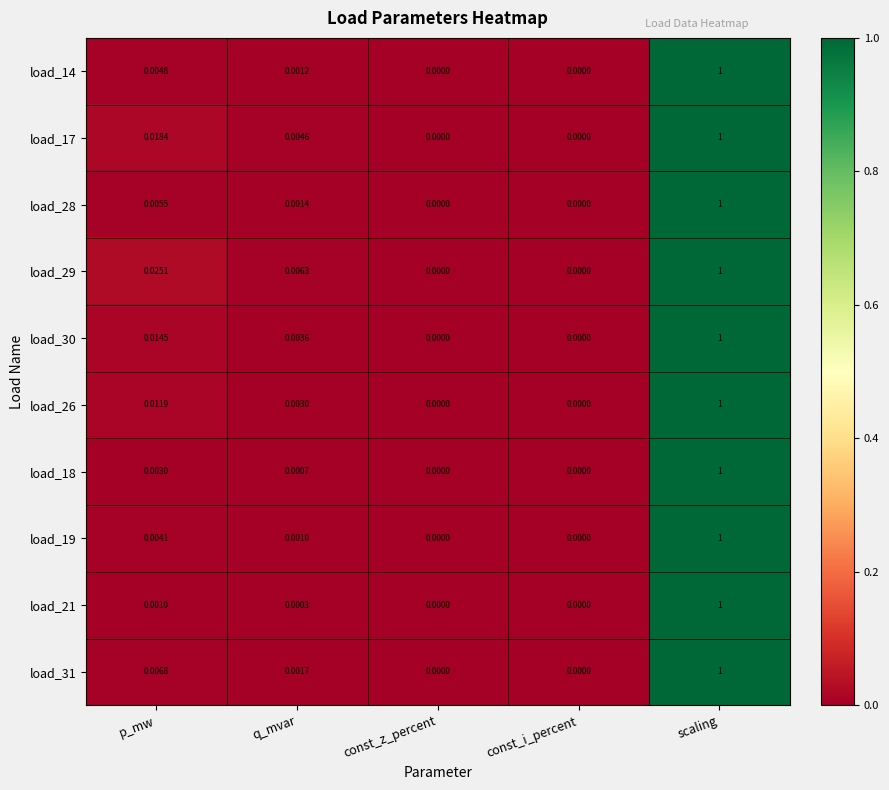

Is the value of load_29 at scaling greater than the value of load_21 at const_z_percent?

Yes